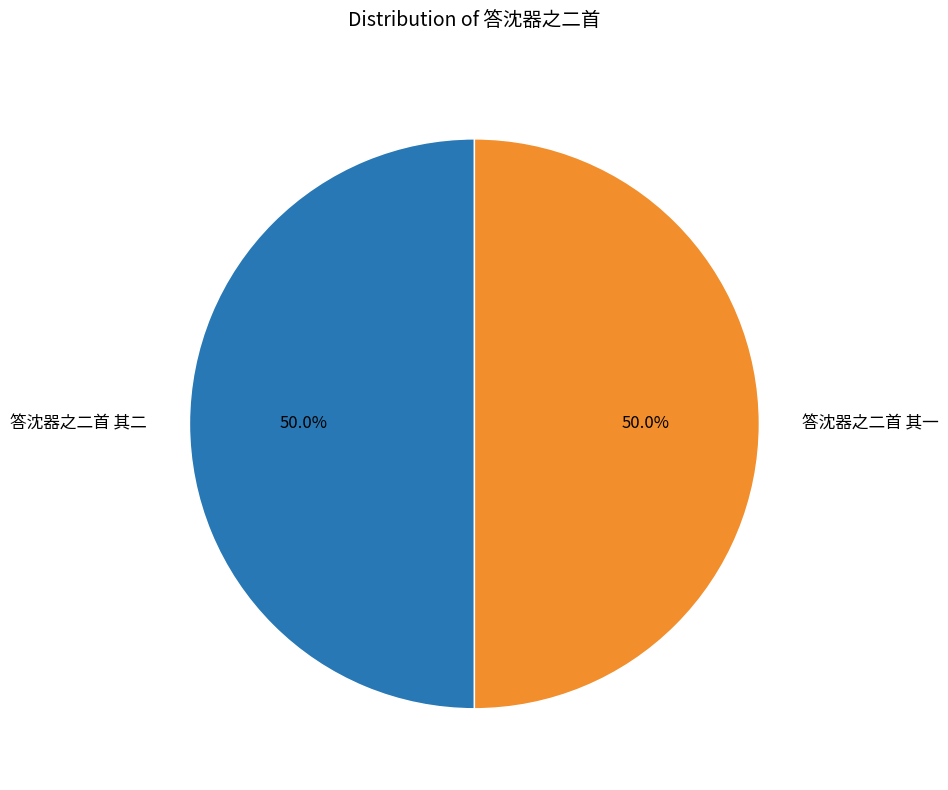

Count the number of slices in the pie.

2